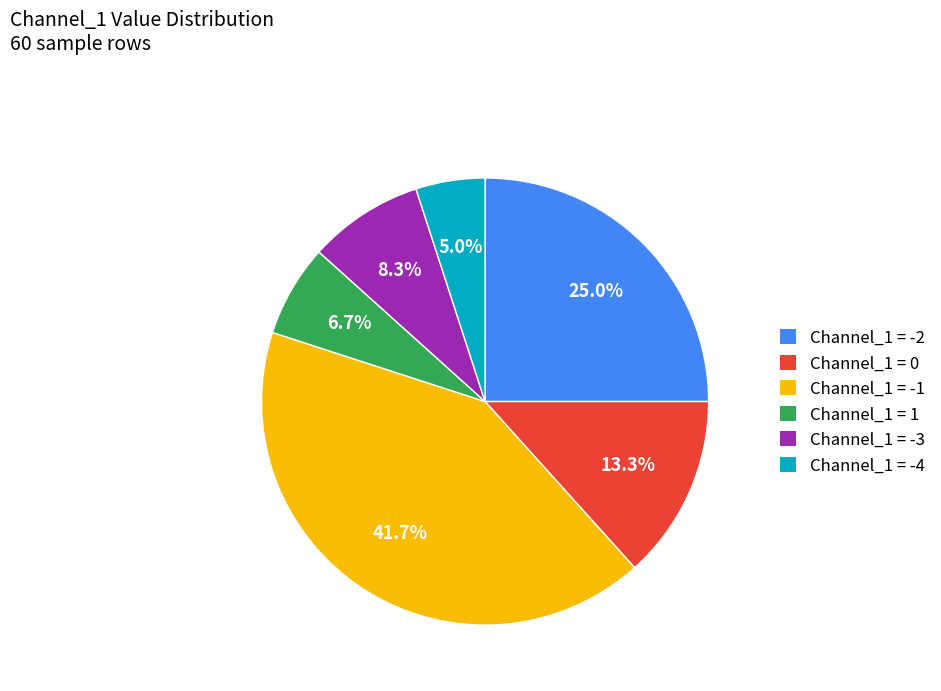

Does any single category account for the majority?

No